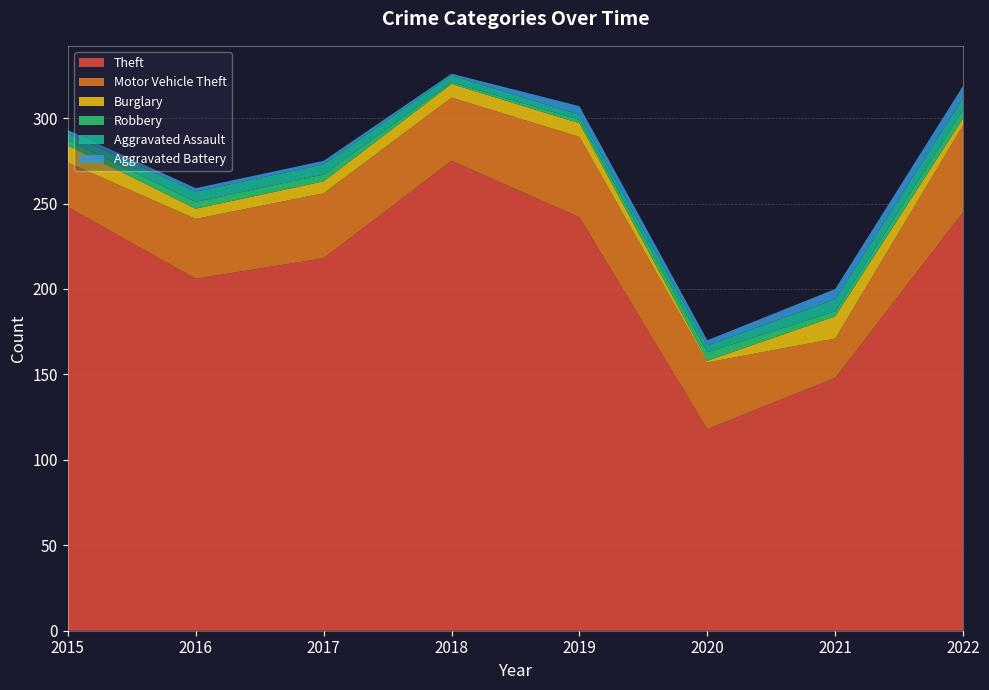

Reading left to right, list all the values displayed in this chart.

Theft: 248	206	218	275	242	118	148	245
Motor Vehicle Theft: 26	35	38	37	47	39	23	51
Burglary: 10	6	7	8	8	1	13	4
Robbery: 3	4	4	1	2	5	3	5
Aggravated Assault: 4	6	6	4	3	4	7	7
Aggravated Battery: 2	2	2	1	5	3	6	7